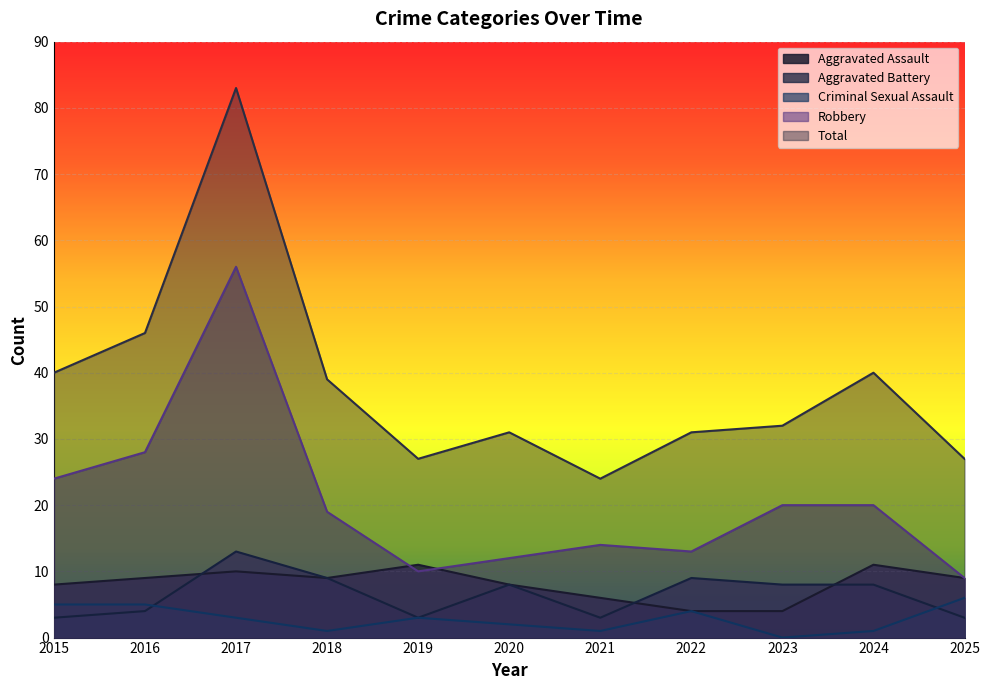

Which has a higher value, 2018 or 2017?

2017